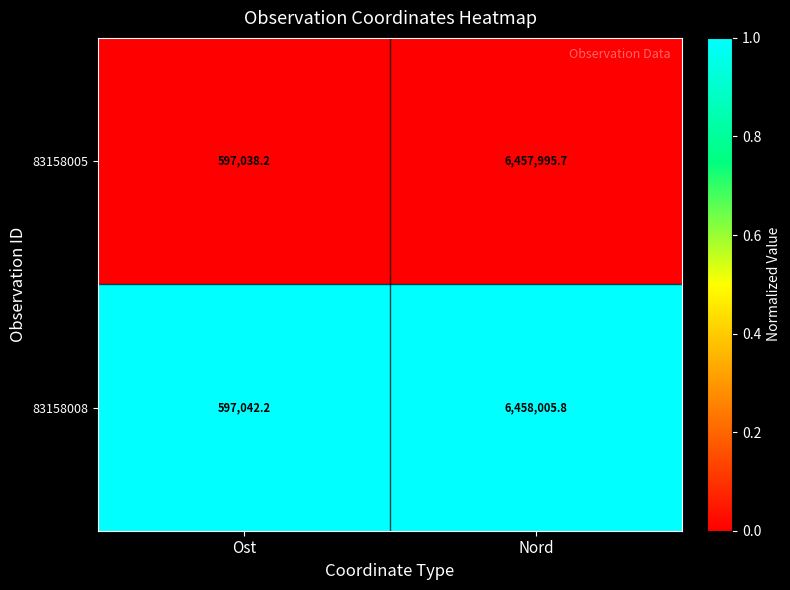

What is the spread (max minus min) of values at Ost?

4.0